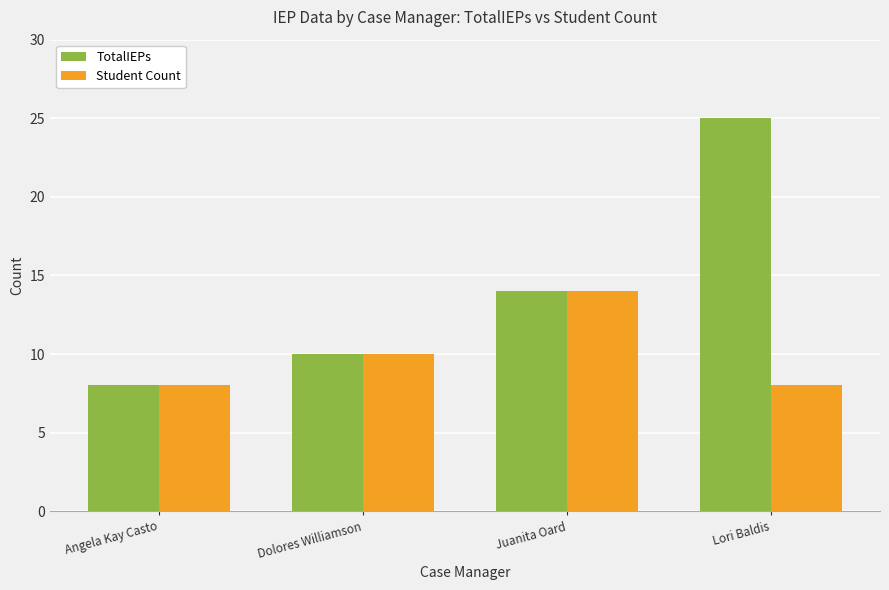

Does the chart contain any negative values?

No